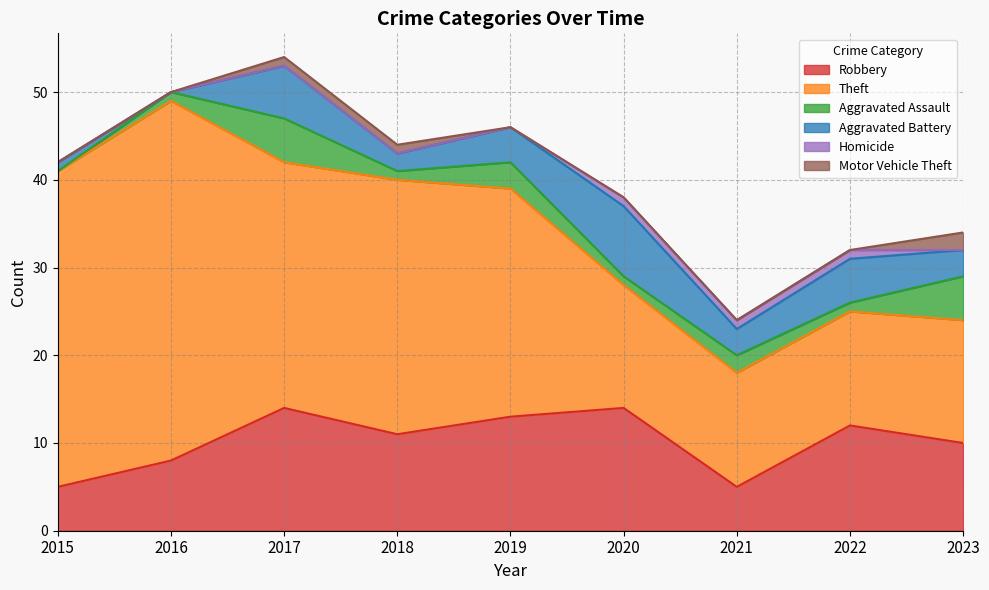

At which category is the sum across all series the highest?

2017